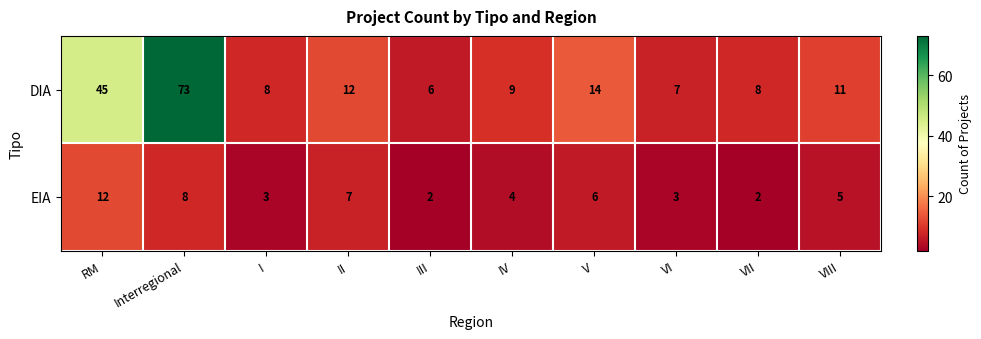

How many distinct data groups are displayed?

2